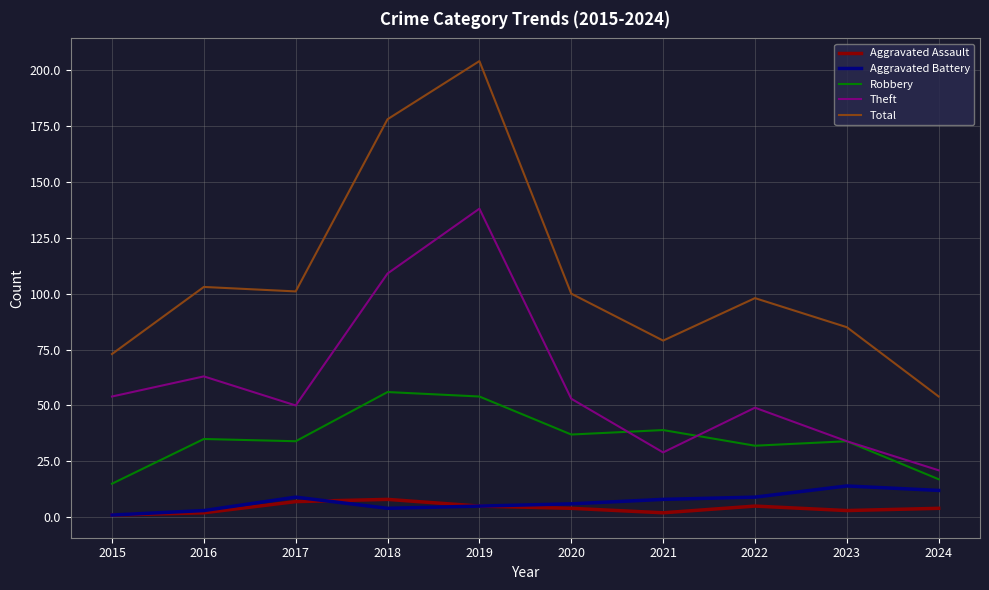

The value of Robbery at 2021 is 58. True or false?

False